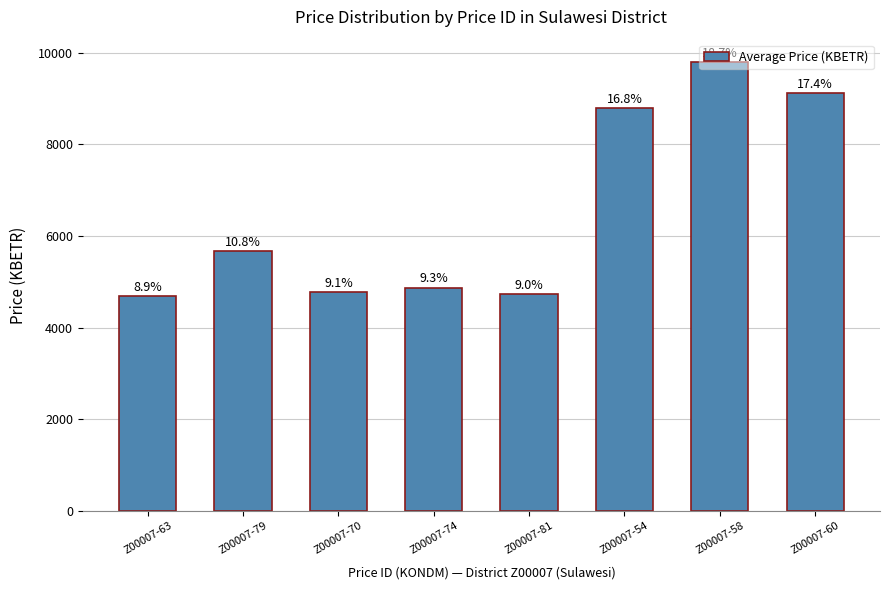

Are the bars horizontal?

No